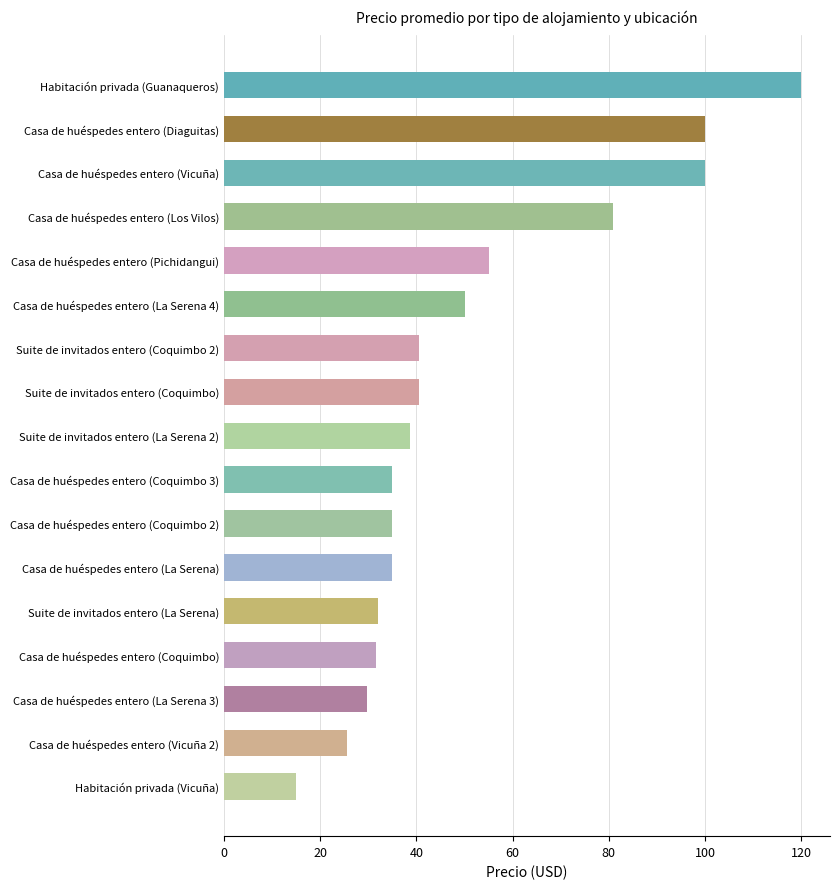

What value does the data have at Casa de huéspedes entero (Diaguitas)?

100.0